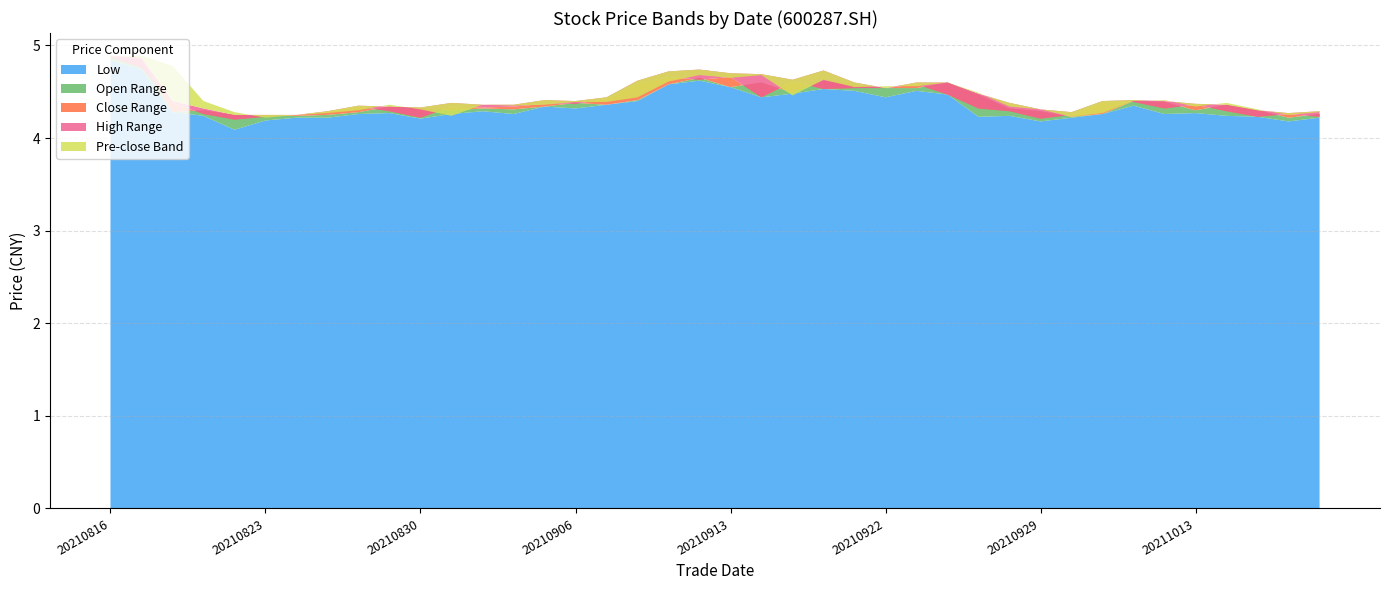

Reading left to right, extract all data points from this chart.

close: 20210816=4.9	20210817=4.8	20210818=4.4	20210819=4.3	20210820=4.2	20210823=4.2	20210824=4.2	20210825=4.3	20210826=4.3	20210827=4.3	20210830=4.2	20210831=4.3	20210901=4.3	20210902=4.3	20210903=4.4	20210906=4.4	20210907=4.4	20210908=4.6	20210909=4.7	20210910=4.6	20210913=4.7	20210914=4.4	20210915=4.6	20210916=4.5	20210917=4.5	20210922=4.5	20210923=4.6	20210924=4.5	20210927=4.3	20210928=4.3	20210929=4.2	20210930=4.2	20211008=4.4	20211011=4.4	20211012=4.3	20211013=4.4	20211014=4.3	20211015=4.2	20211018=4.3	20211019=4.2
open: 20210816=4.9	20210817=4.8	20210818=4.3	20210819=4.3	20210820=4.2	20210823=4.2	20210824=4.2	20210825=4.2	20210826=4.3	20210827=4.3	20210830=4.3	20210831=4.3	20210901=4.3	20210902=4.3	20210903=4.3	20210906=4.4	20210907=4.4	20210908=4.4	20210909=4.6	20210910=4.7	20210913=4.5	20210914=4.6	20210915=4.5	20210916=4.6	20210917=4.6	20210922=4.5	20210923=4.5	20210924=4.6	20210927=4.5	20210928=4.3	20210929=4.3	20210930=4.2	20211008=4.3	20211011=4.4	20211012=4.4	20211013=4.3	20211014=4.4	20211015=4.3	20211018=4.2	20211019=4.3
high: 20210816=4.9	20210817=4.9	20210818=4.4	20210819=4.3	20210820=4.2	20210823=4.2	20210824=4.2	20210825=4.3	20210826=4.3	20210827=4.3	20210830=4.3	20210831=4.4	20210901=4.4	20210902=4.4	20210903=4.4	20210906=4.4	20210907=4.4	20210908=4.6	20210909=4.7	20210910=4.7	20210913=4.7	20210914=4.7	20210915=4.6	20210916=4.7	20210917=4.6	20210922=4.5	20210923=4.6	20210924=4.6	20210927=4.5	20210928=4.4	20210929=4.3	20210930=4.3	20211008=4.4	20211011=4.4	20211012=4.4	20211013=4.4	20211014=4.4	20211015=4.3	20211018=4.3	20211019=4.3
low: 20210816=4.8	20210817=4.7	20210818=4.3	20210819=4.2	20210820=4.1	20210823=4.2	20210824=4.2	20210825=4.2	20210826=4.3	20210827=4.3	20210830=4.2	20210831=4.3	20210901=4.3	20210902=4.3	20210903=4.3	20210906=4.3	20210907=4.4	20210908=4.4	20210909=4.6	20210910=4.6	20210913=4.5	20210914=4.4	20210915=4.5	20210916=4.5	20210917=4.5	20210922=4.4	20210923=4.5	20210924=4.5	20210927=4.2	20210928=4.2	20210929=4.2	20210930=4.2	20211008=4.3	20211011=4.3	20211012=4.3	20211013=4.3	20211014=4.2	20211015=4.2	20211018=4.2	20211019=4.2
pre_close: 20210816=4.9	20210817=4.9	20210818=4.8	20210819=4.4	20210820=4.3	20210823=4.2	20210824=4.2	20210825=4.2	20210826=4.3	20210827=4.3	20210830=4.3	20210831=4.2	20210901=4.3	20210902=4.3	20210903=4.3	20210906=4.4	20210907=4.4	20210908=4.4	20210909=4.6	20210910=4.7	20210913=4.6	20210914=4.7	20210915=4.4	20210916=4.6	20210917=4.5	20210922=4.5	20210923=4.5	20210924=4.6	20210927=4.5	20210928=4.3	20210929=4.3	20210930=4.2	20211008=4.2	20211011=4.4	20211012=4.4	20211013=4.3	20211014=4.4	20211015=4.3	20211018=4.2	20211019=4.3